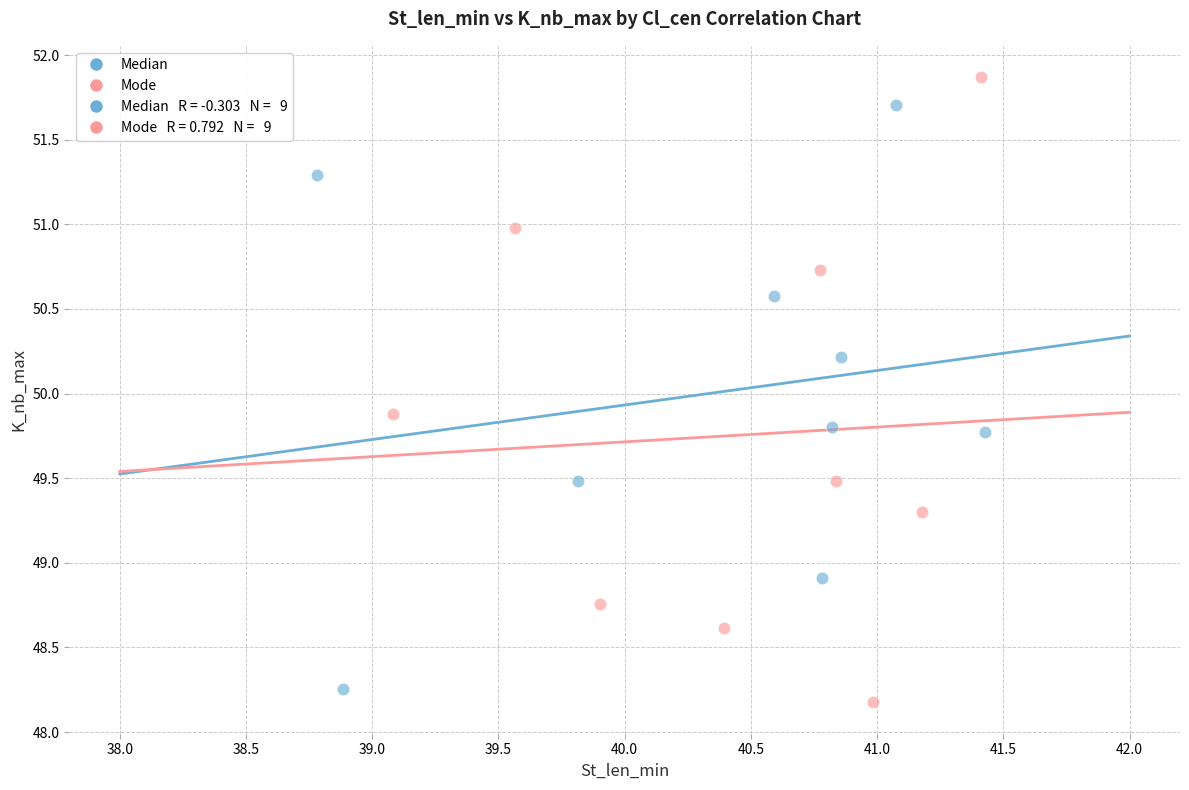

Which series has the largest Y range (max minus min)?

Mode